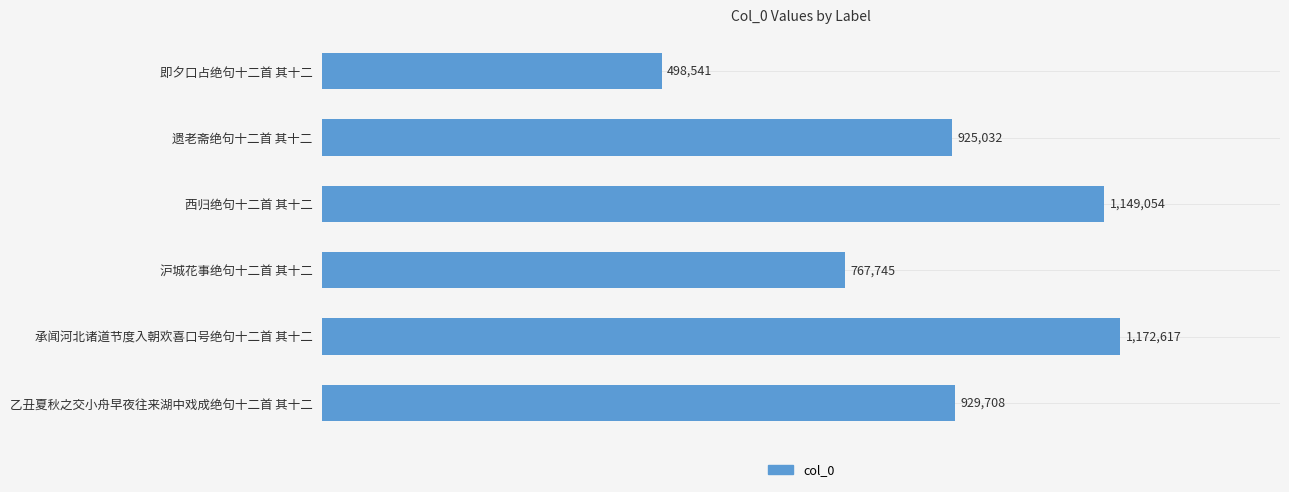

What is the maximum value shown in the chart?

1172617